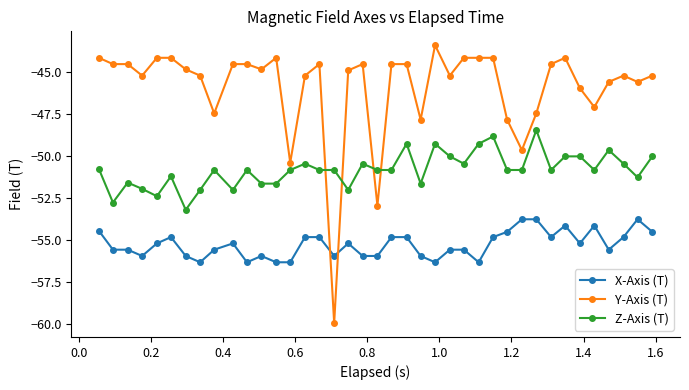

List the series in order of their peak value, lowest first.

X-Axis (T), Z-Axis (T), Y-Axis (T)